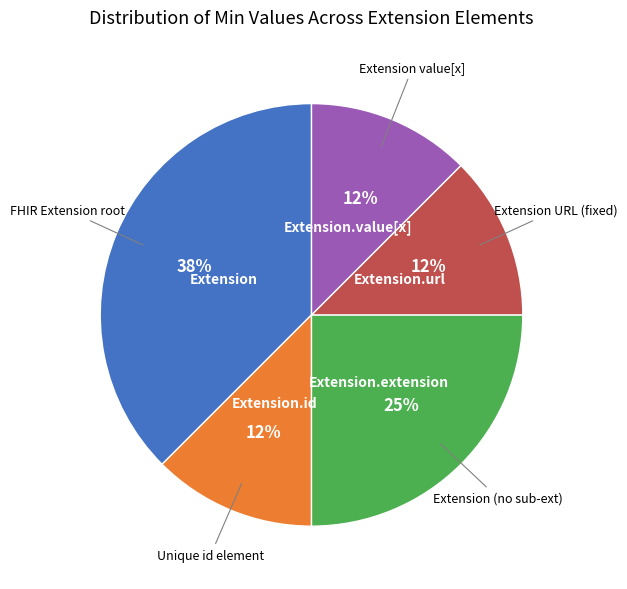

To the nearest percent, what is the average slice percentage?

20%